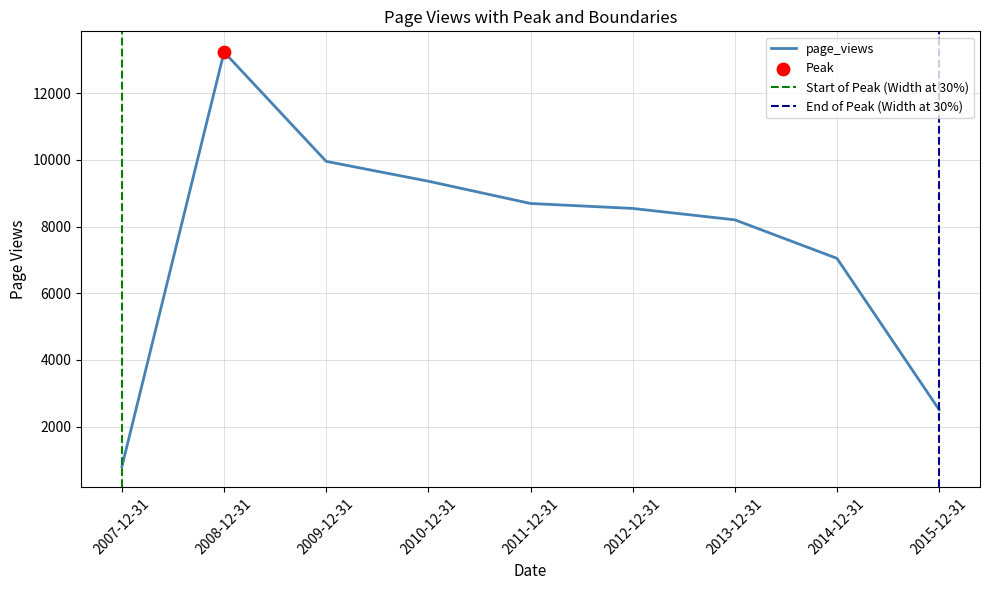

Which has a higher value, 2007-12-31 or 2008-12-31?

2008-12-31